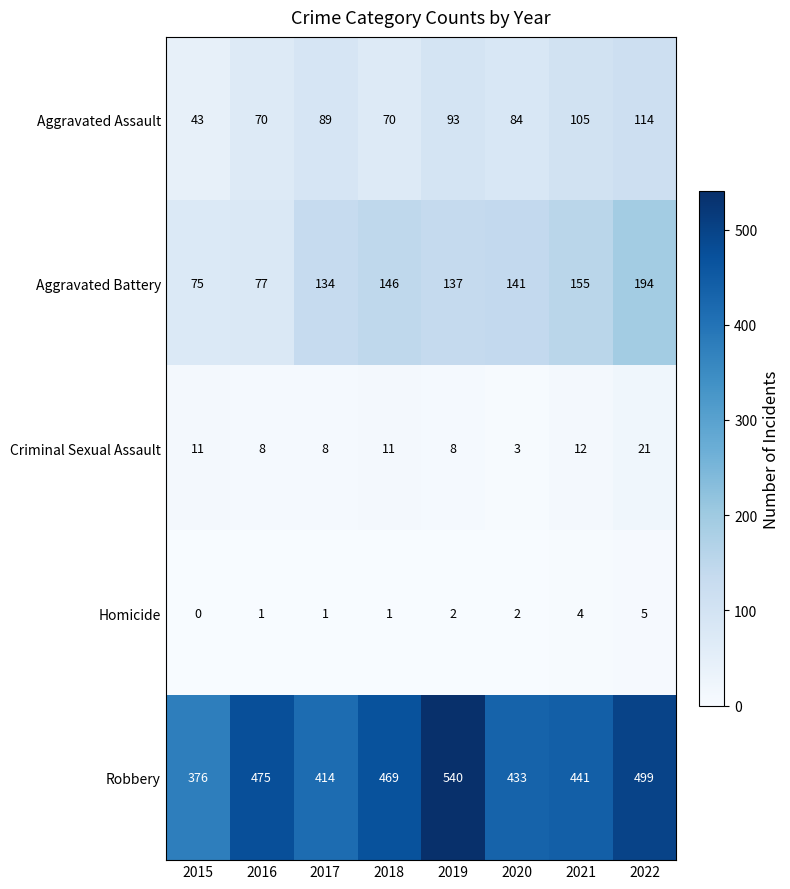

What is the lowest value of the Aggravated Assault series?

43